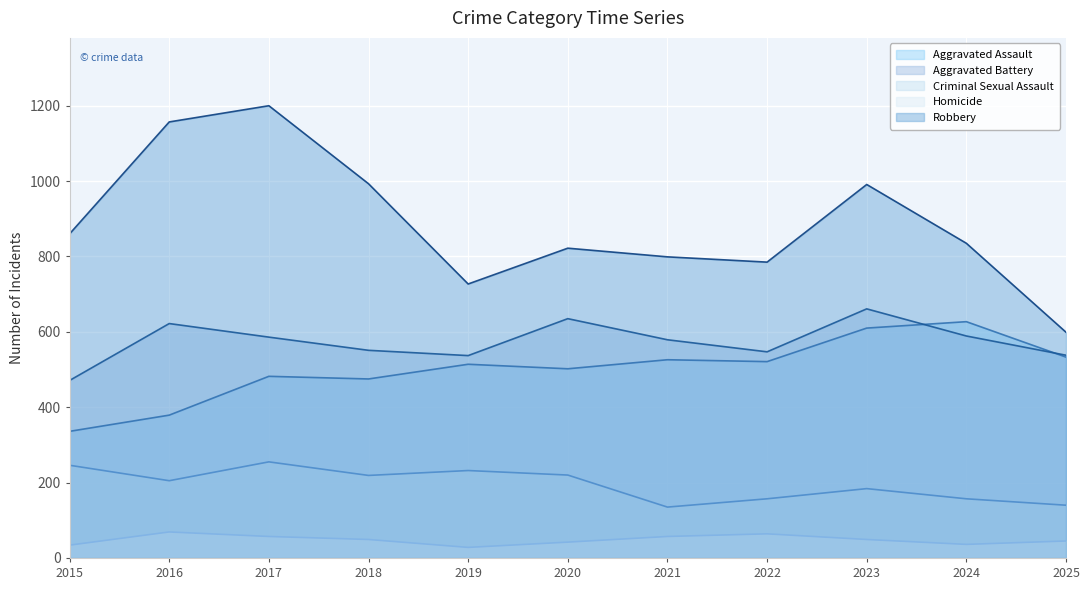

Reading left to right, what are all the values shown in this chart?

Aggravated Assault: 2015=336	2016=379	2017=482	2018=475	2019=514	2020=502	2021=526	2022=521	2023=610	2024=627	2025=533
Aggravated Battery: 2015=471	2016=622	2017=586	2018=551	2019=537	2020=635	2021=579	2022=547	2023=661	2024=589	2025=538
Criminal Sexual Assault: 2015=246	2016=205	2017=255	2018=219	2019=232	2020=220	2021=135	2022=157	2023=184	2024=157	2025=140
Homicide: 2015=34	2016=69	2017=57	2018=49	2019=28	2020=42	2021=57	2022=64	2023=49	2024=36	2025=45
Robbery: 2015=860	2016=1157	2017=1200	2018=993	2019=727	2020=822	2021=799	2022=785	2023=991	2024=835	2025=599